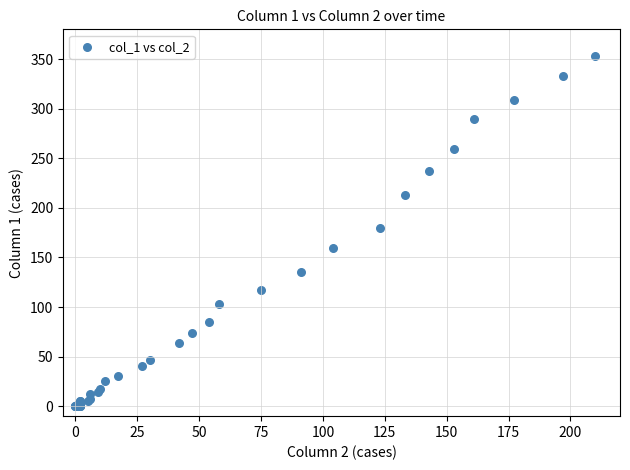

What Y value in the scatter plot is closest to 176?

180